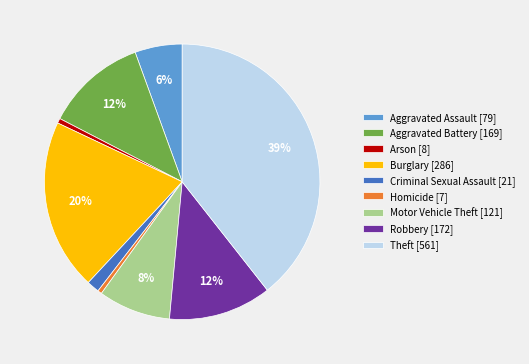

Which has a higher value, Aggravated Battery [169] or Aggravated Assault [79]?

Aggravated Battery [169]